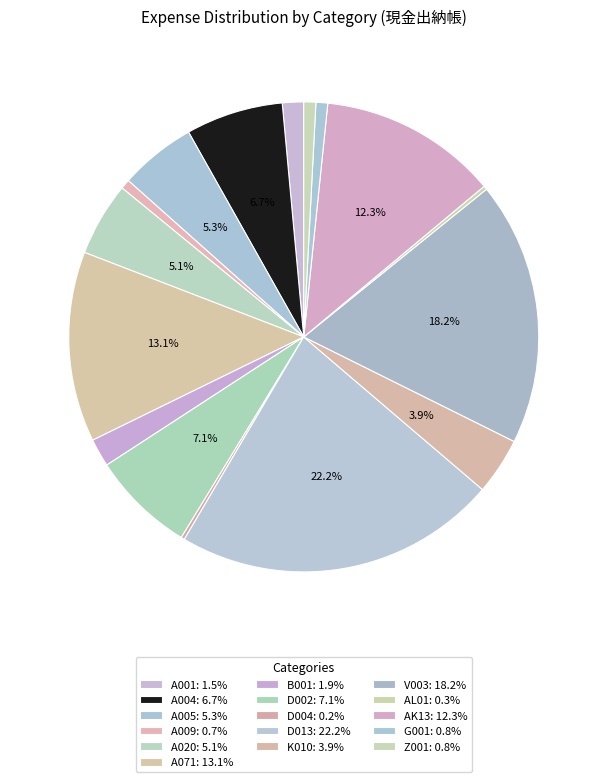

What percentage is the D002 slice, to the nearest percent?

7%